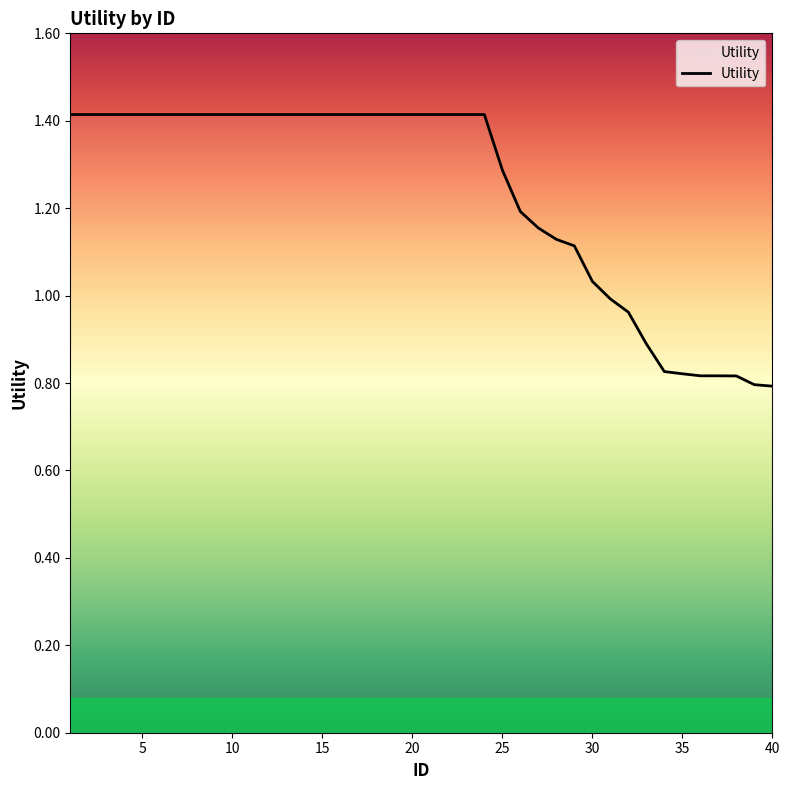

What is the maximum value shown in the chart?

1.4